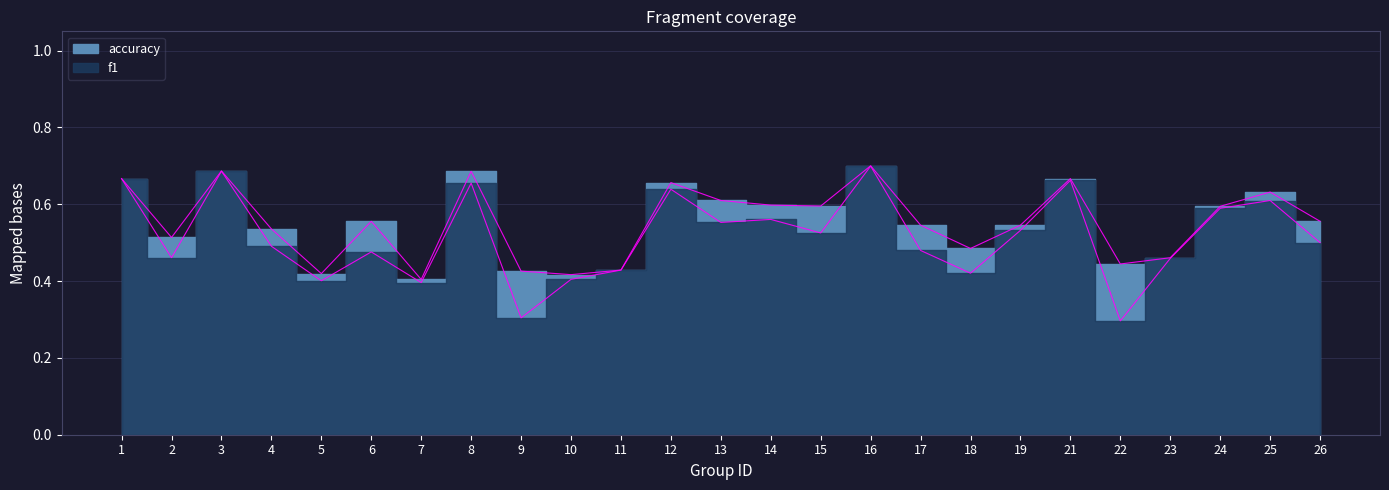

What is the total value across all series at 7?

0.8